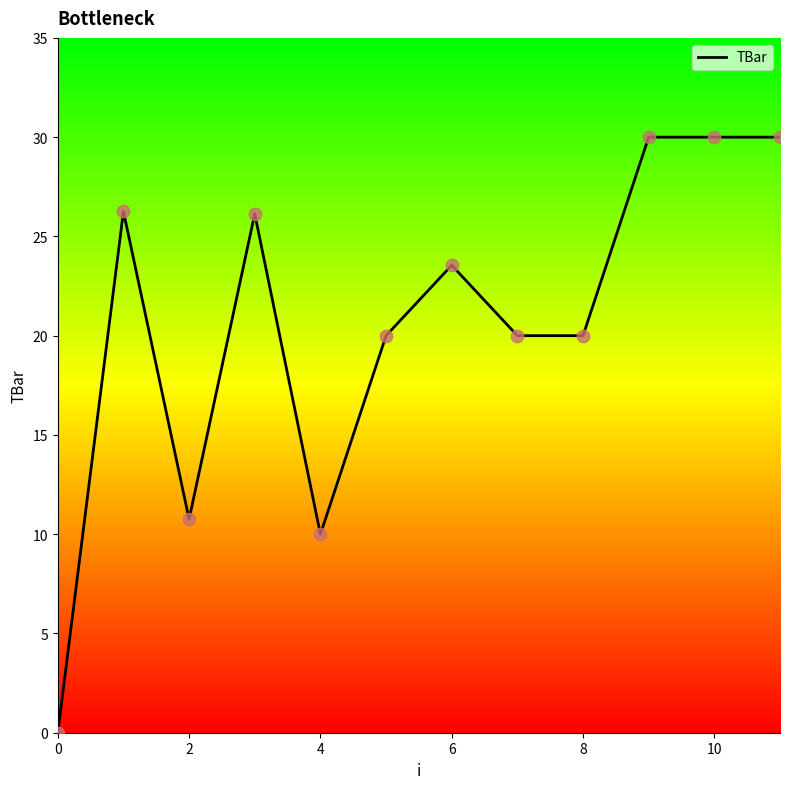

What is the maximum value shown in the chart?

30.0